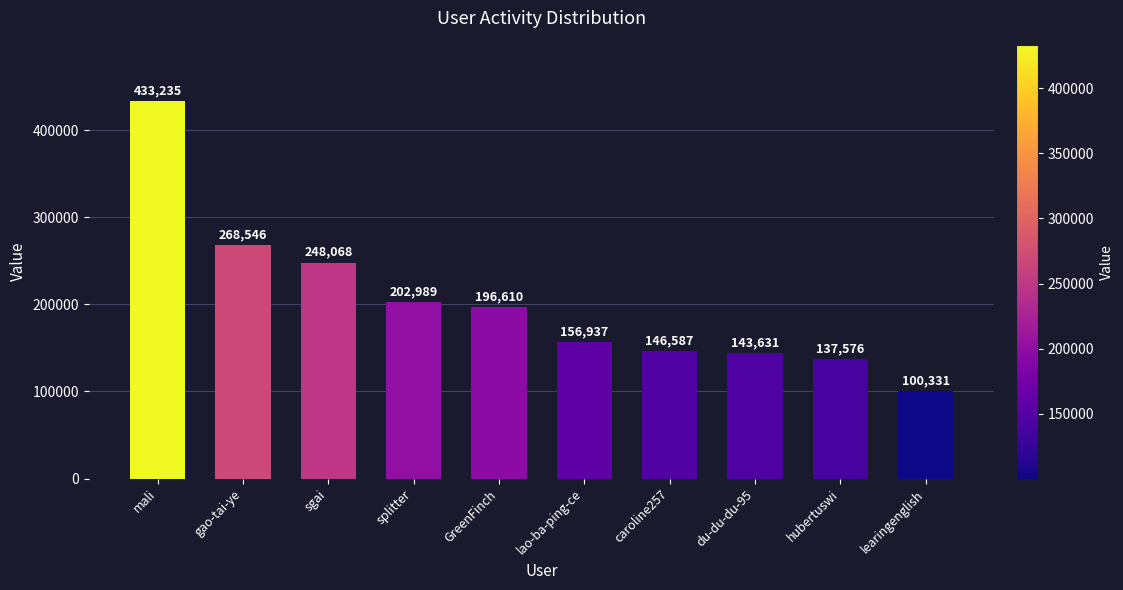

What is the sum of the values at sgai and learingenglish?

348399